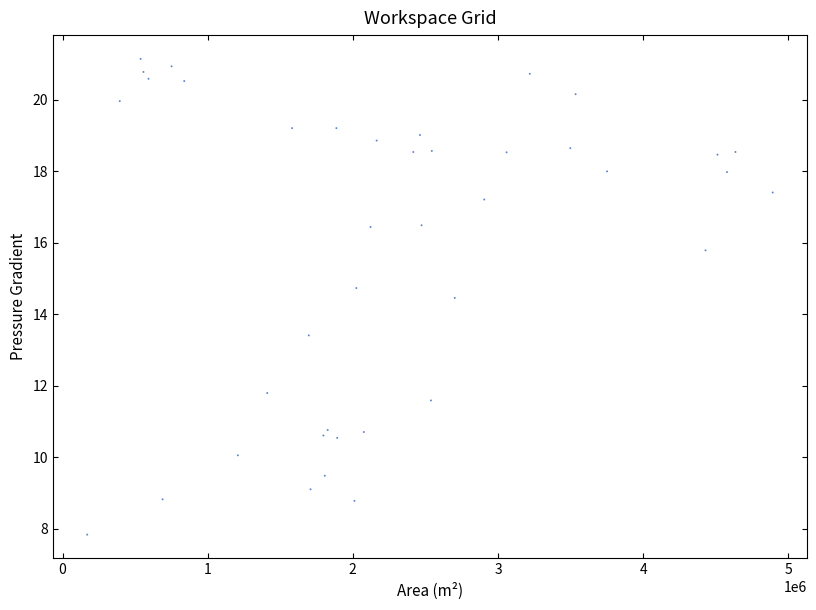

What is the range of Y values (max minus min)?

13.3